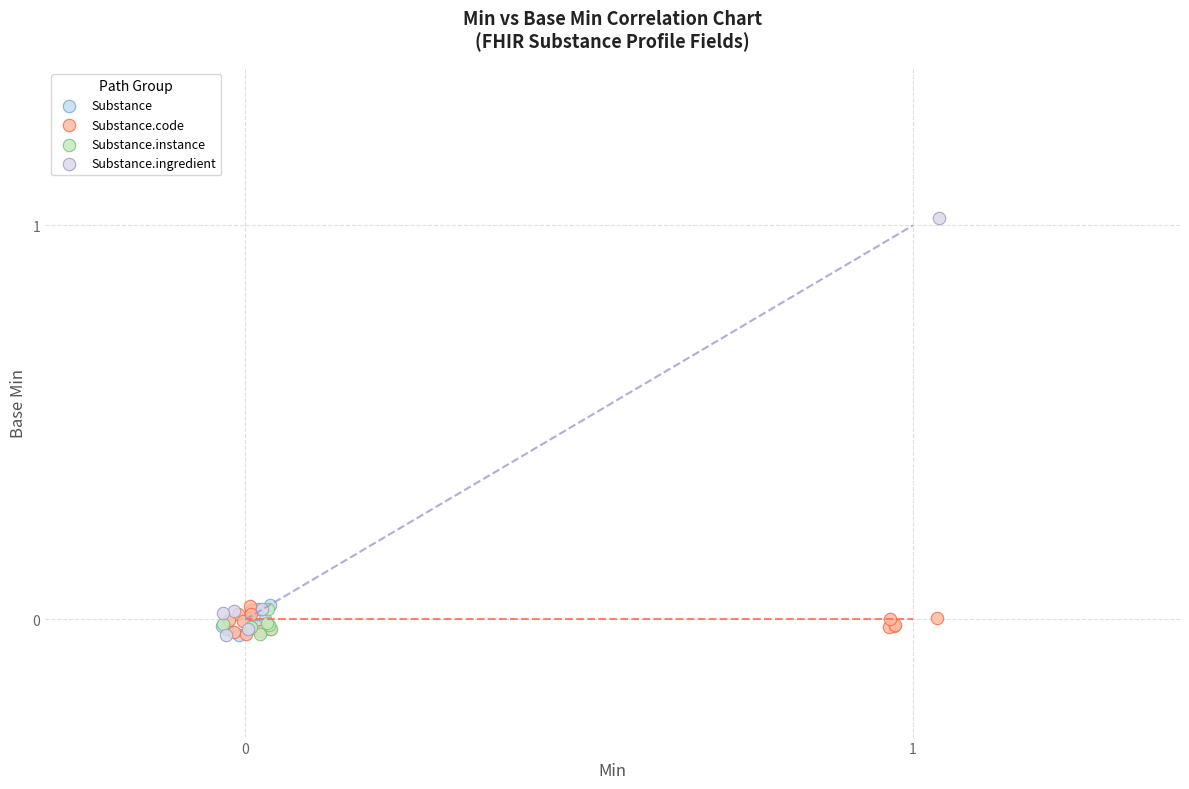

Which series reaches the maximum Y coordinate?

Substance.ingredient